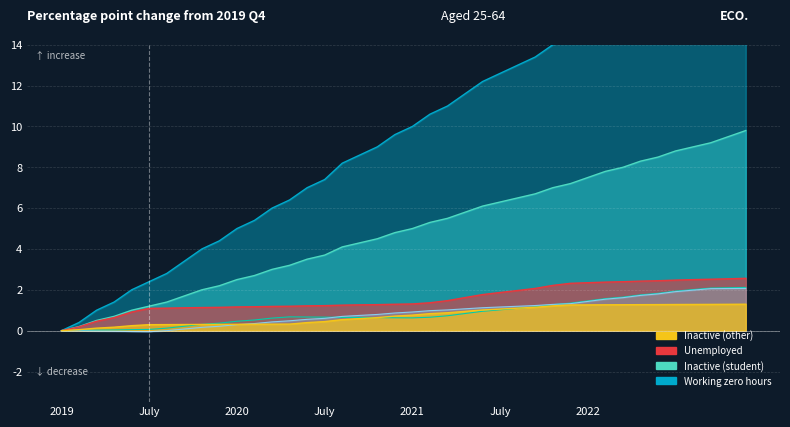

What is the label of the 14th point from the right?

26